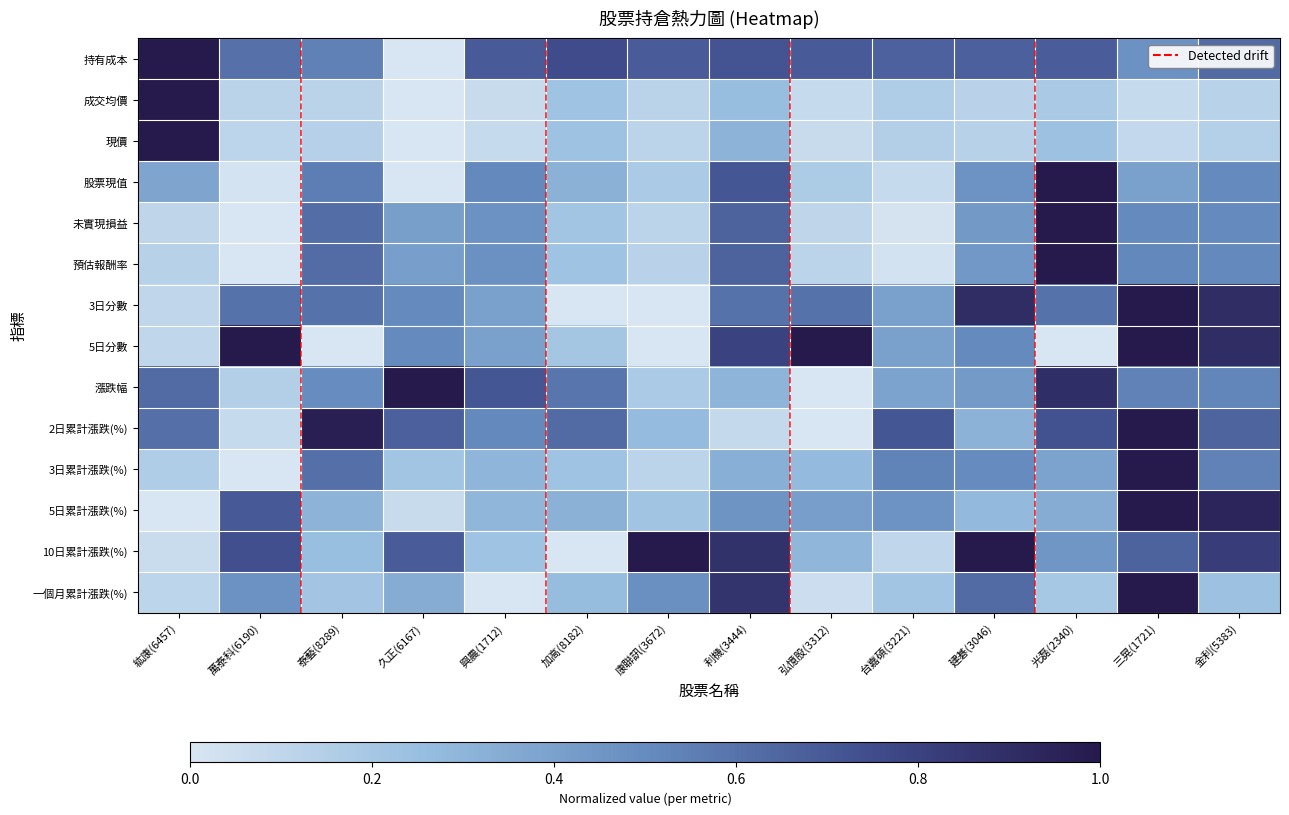

Which has a higher value, 加高(8182) or 建碁(3046)?

加高(8182)